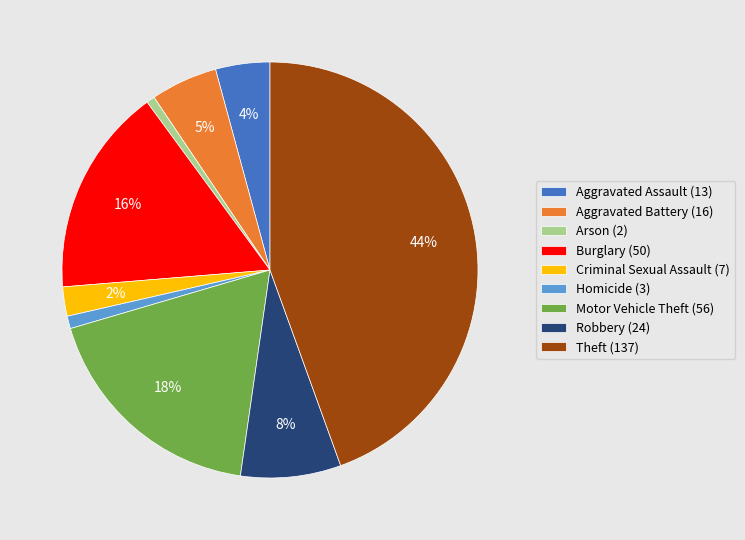

To the nearest percent, what portion does Aggravated Battery represent?

5%